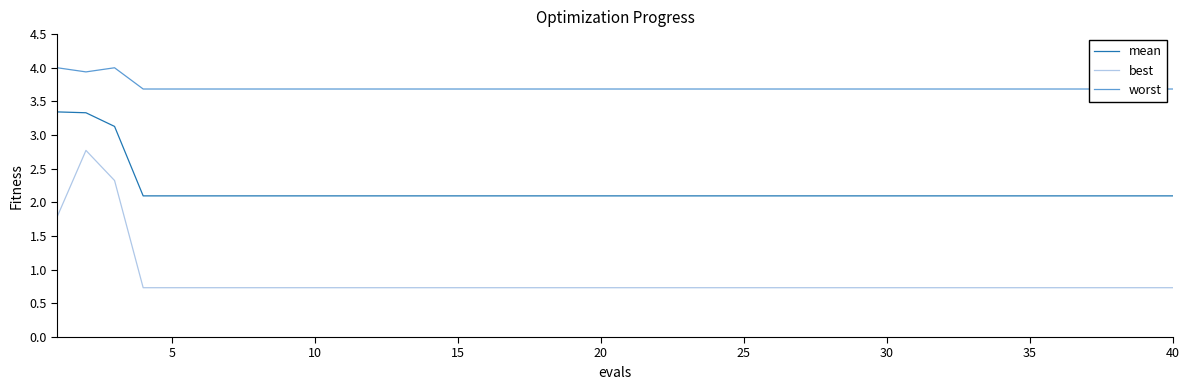

True or false: mean has a value of 0.6 at 10.

False